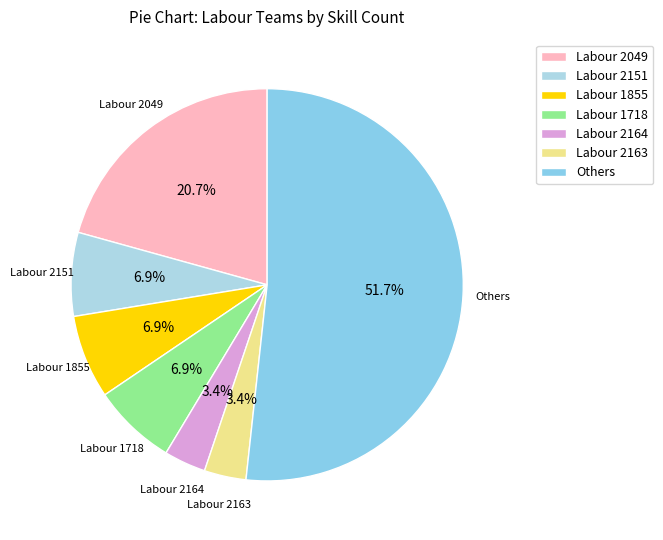

Between Labour 2164 and Others, which is larger?

Others